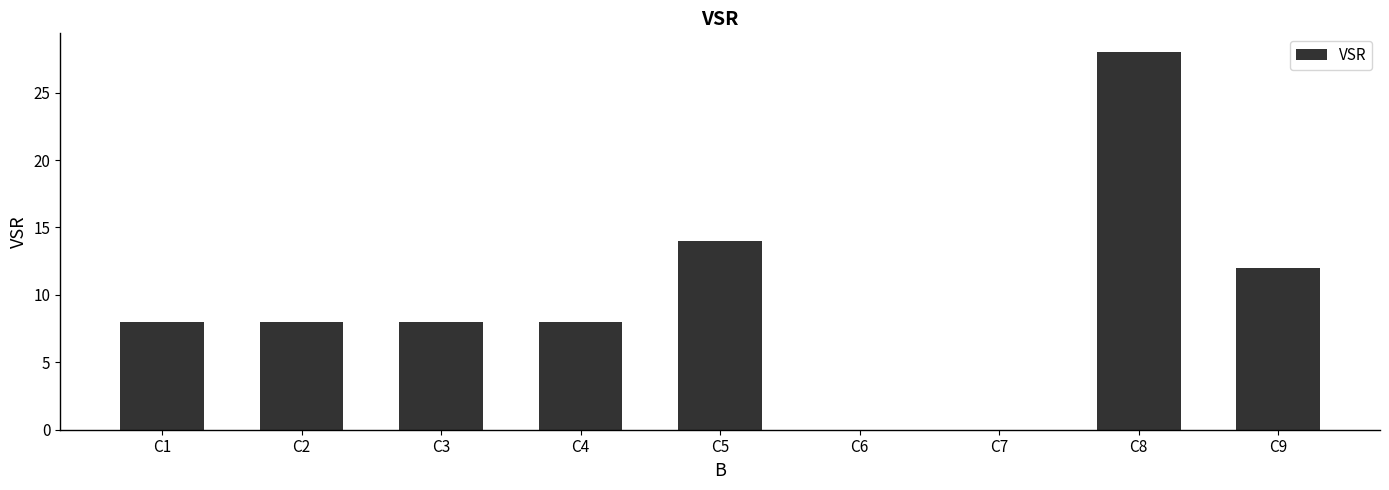

Reading left to right, what are all the values shown in this chart?

8	8	8	8	14	0	0	28	12